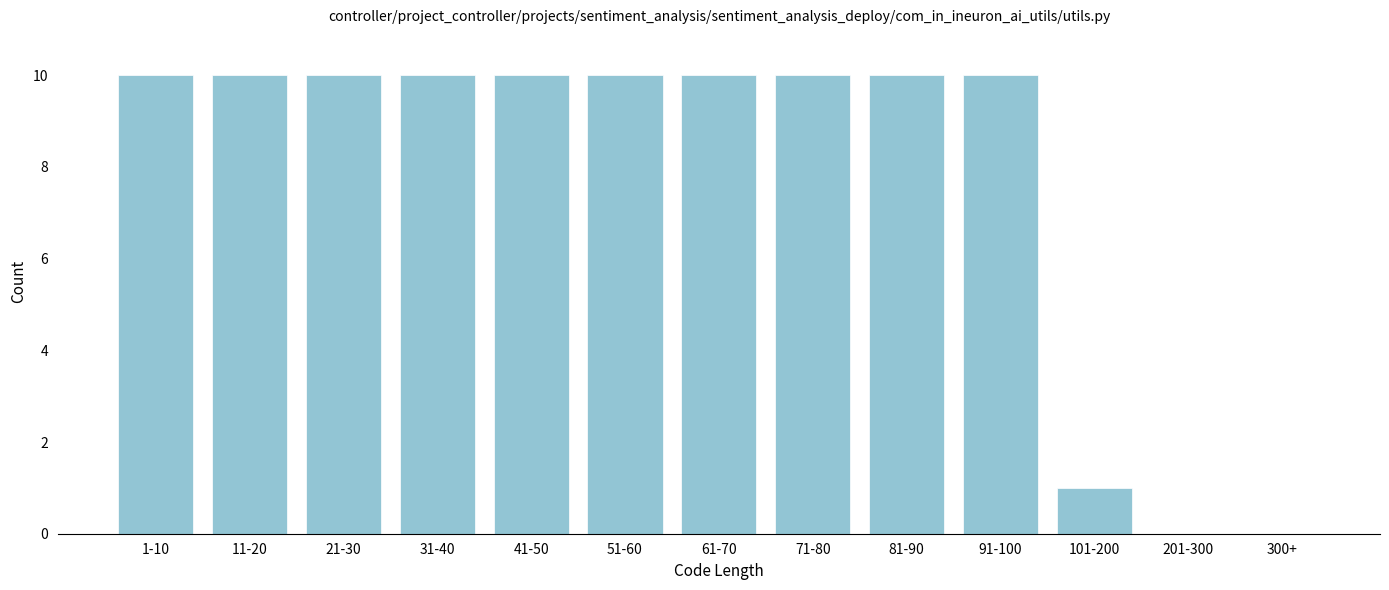

Reading right to left, extract all data points from this chart.

300+=0	201-300=0	101-200=1	91-100=10	81-90=10	71-80=10	61-70=10	51-60=10	41-50=10	31-40=10	21-30=10	11-20=10	1-10=10